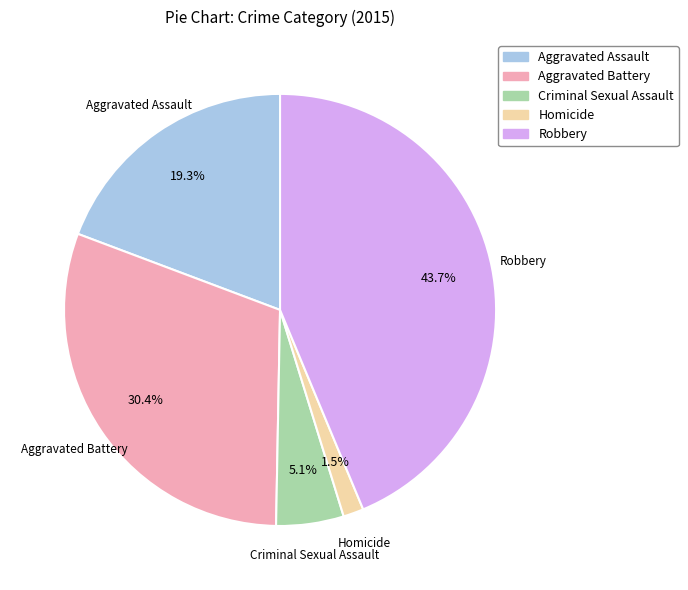

Is there a majority slice in this chart?

No